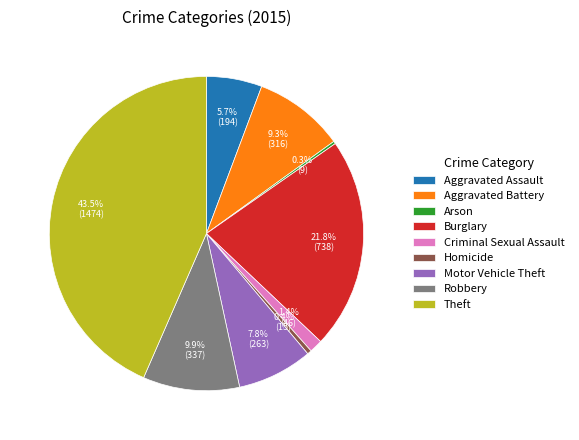

Is it true that Motor Vehicle Theft is 8% of the pie?

True